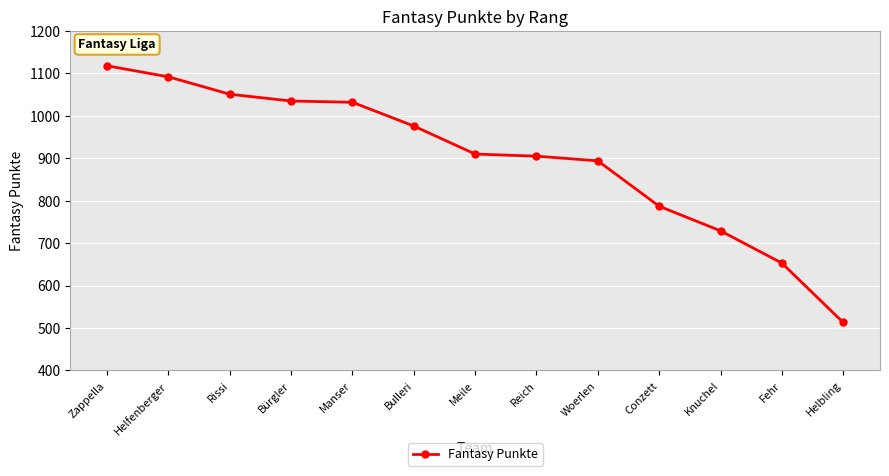

Is it true that the value at Bürgler is 1035?

True